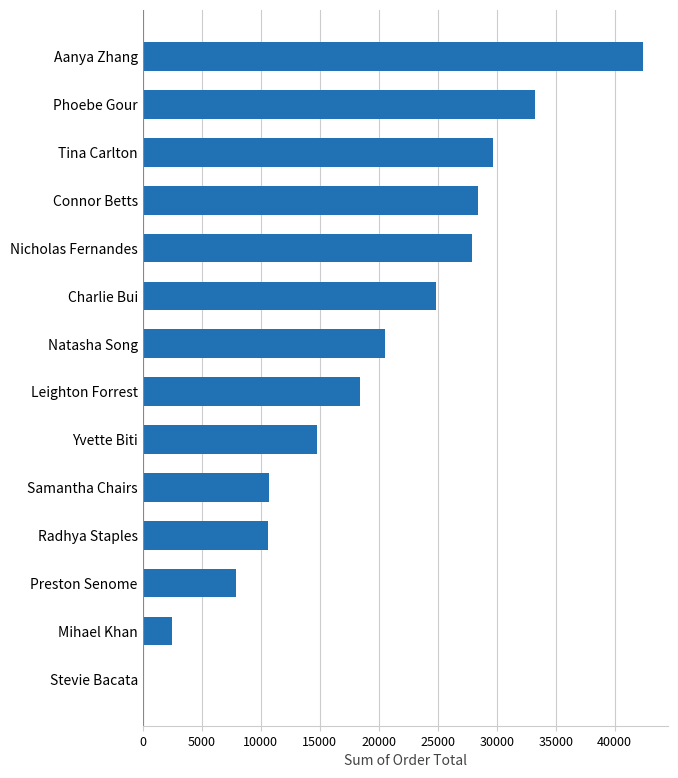

What is the change in value from Preston Senome to Connor Betts?

+20528.1